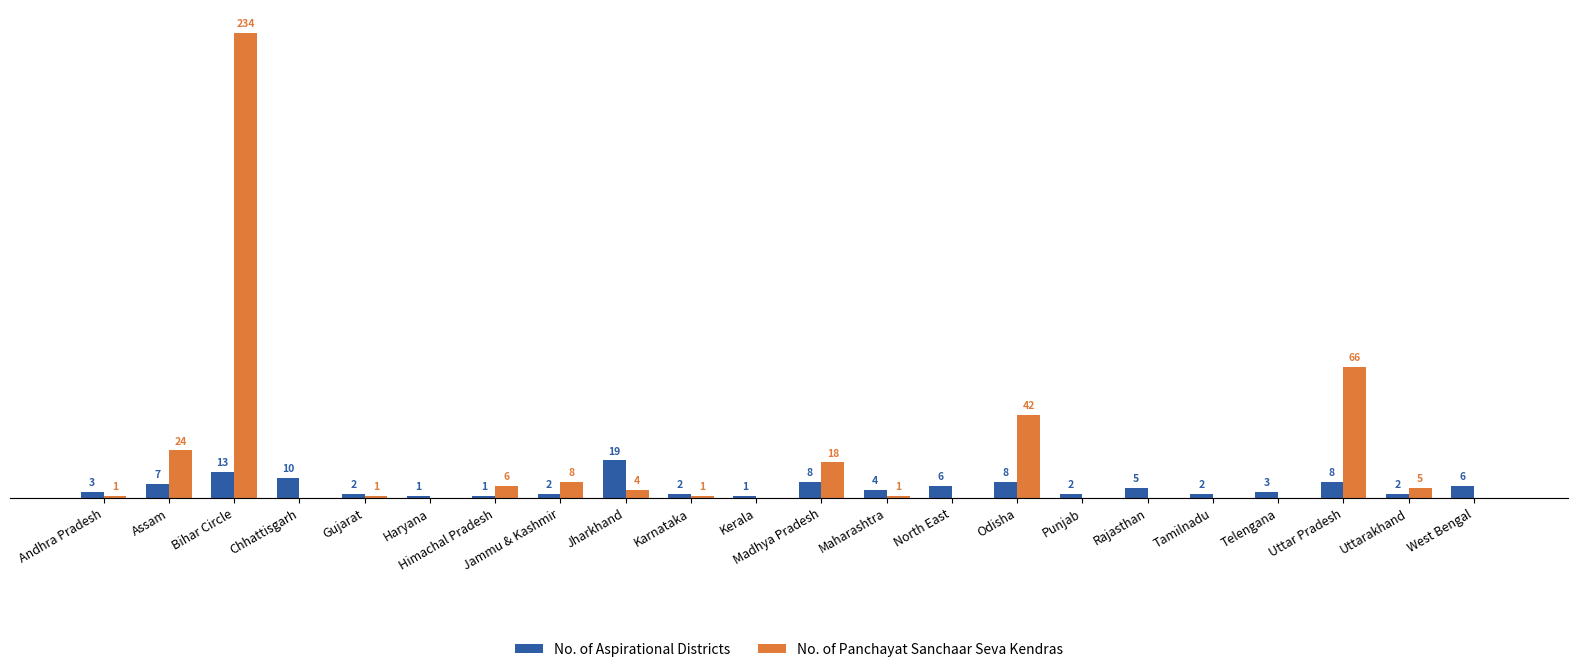

Which series changed the most between Gujarat and North East?

No. of Aspirational Districts